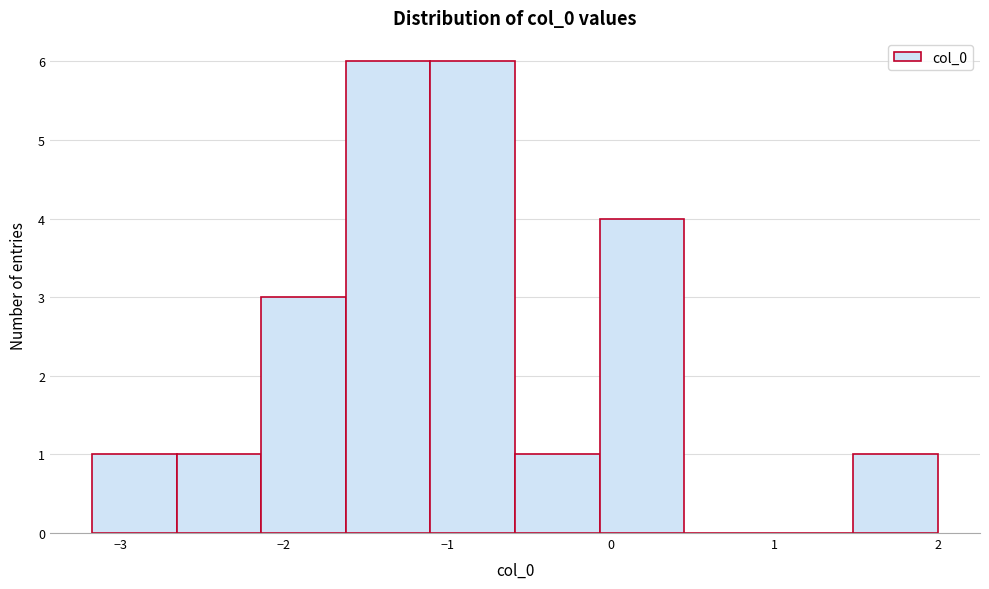

Reading left to right, transcribe this chart: for each bar, give the range it covers on the x-axis and its height. Neither the bar edges nor the heights are printed on the chart, so give them approximately, as read against the axes.

-3.2 to -2.7: 1
-2.7 to -2.1: 1
-2.1 to -1.6: 3
-1.6 to -1.1: 6
-1.1 to -0.6: 6
-0.6 to -0.1: 1
-0.1 to 0.4: 4
0.4 to 1.0: 0
1.0 to 1.5: 0
1.5 to 2.0: 1